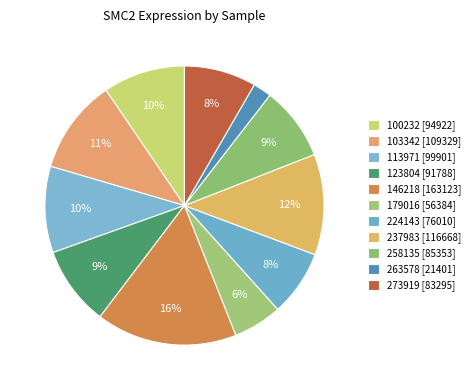

Combined, do 146218 and 100232 account for over 50%?

No